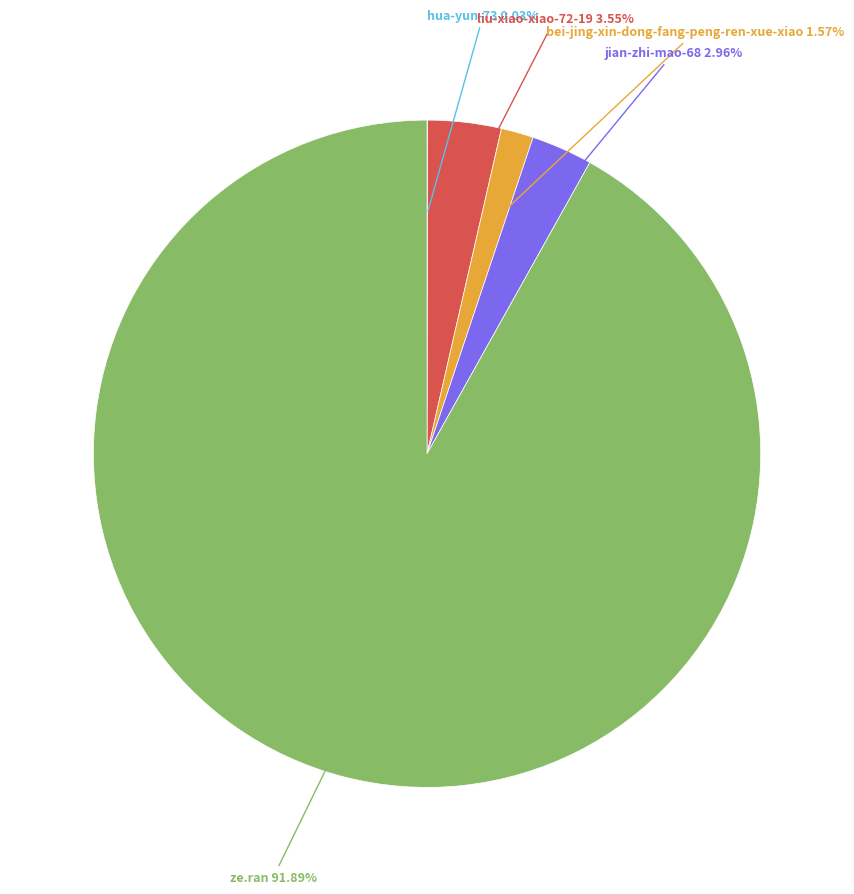

To the nearest percent, what is the difference between the jian-zhi-mao-68 and hua-yun-73 slice percentages?

3%